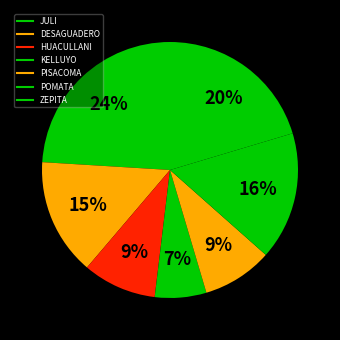

How many slices are in this pie chart?

7